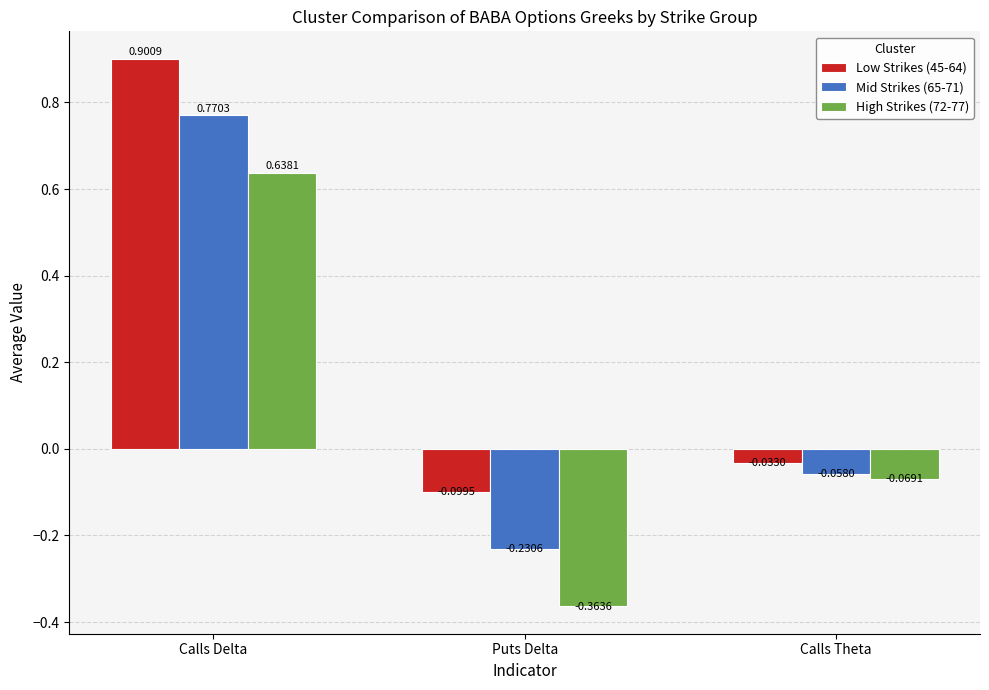

Which label corresponds to the largest value in the chart?

Calls Delta